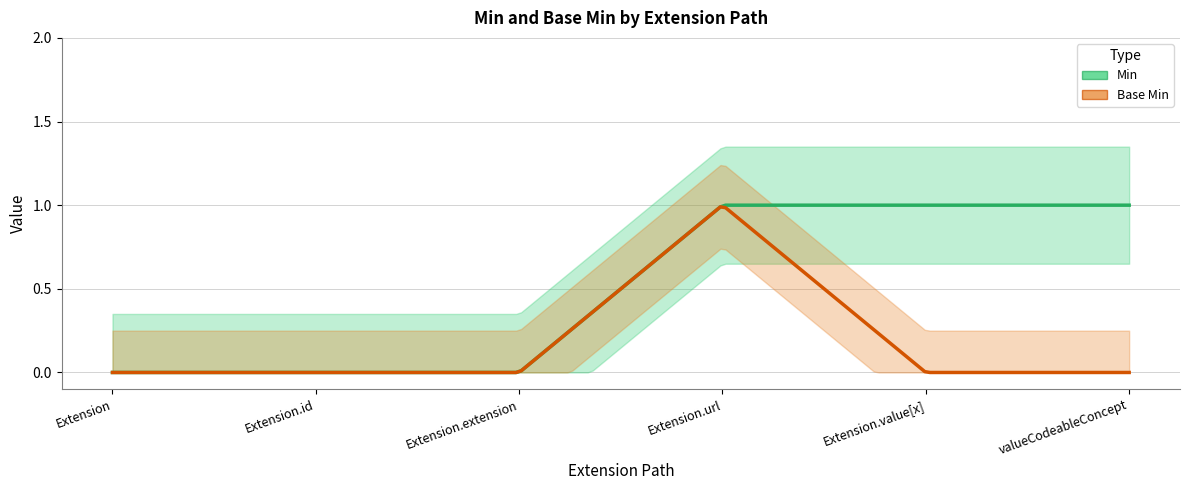

What is the label of the 2nd point from the right?

Extension.value[x]